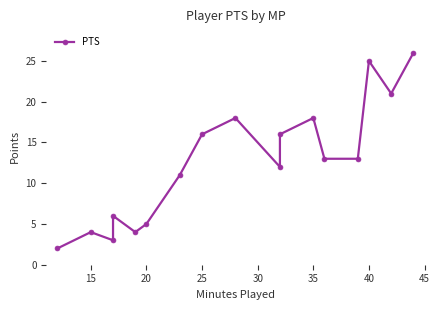

Where is the first local maximum?

15